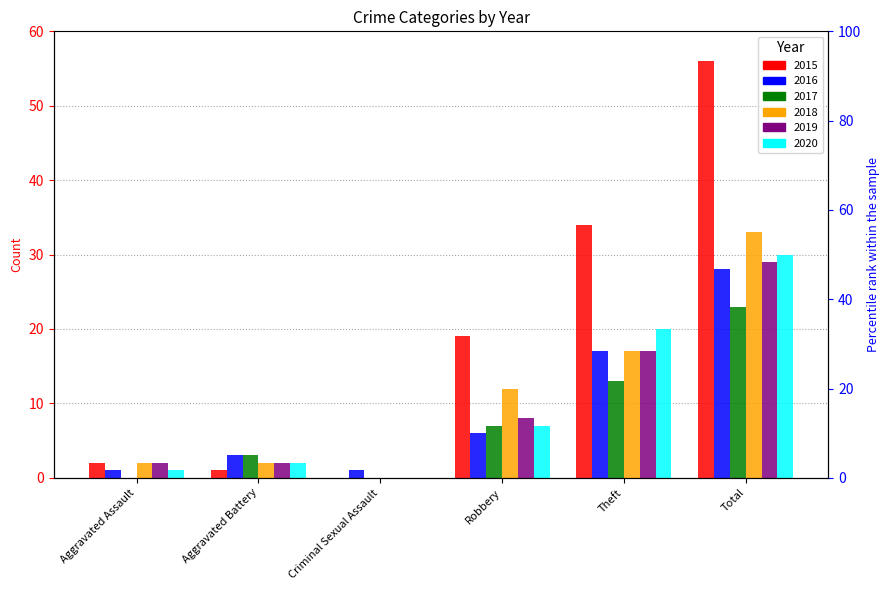

How many bars are there in total?

36